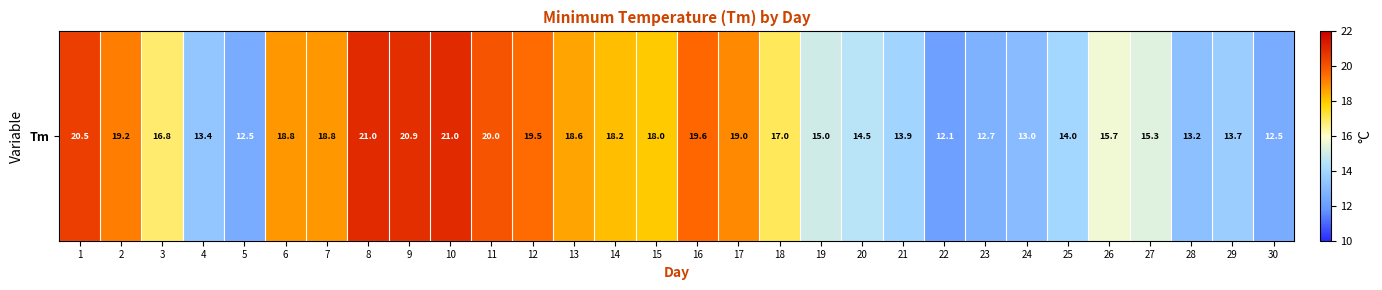

What is the sum of the values at 14 and 24?

31.2